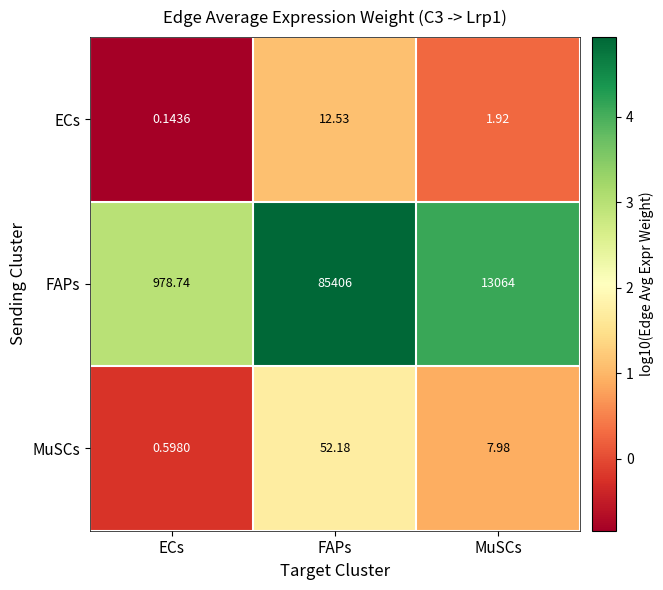

Which series has the largest total across all categories?

FAPs